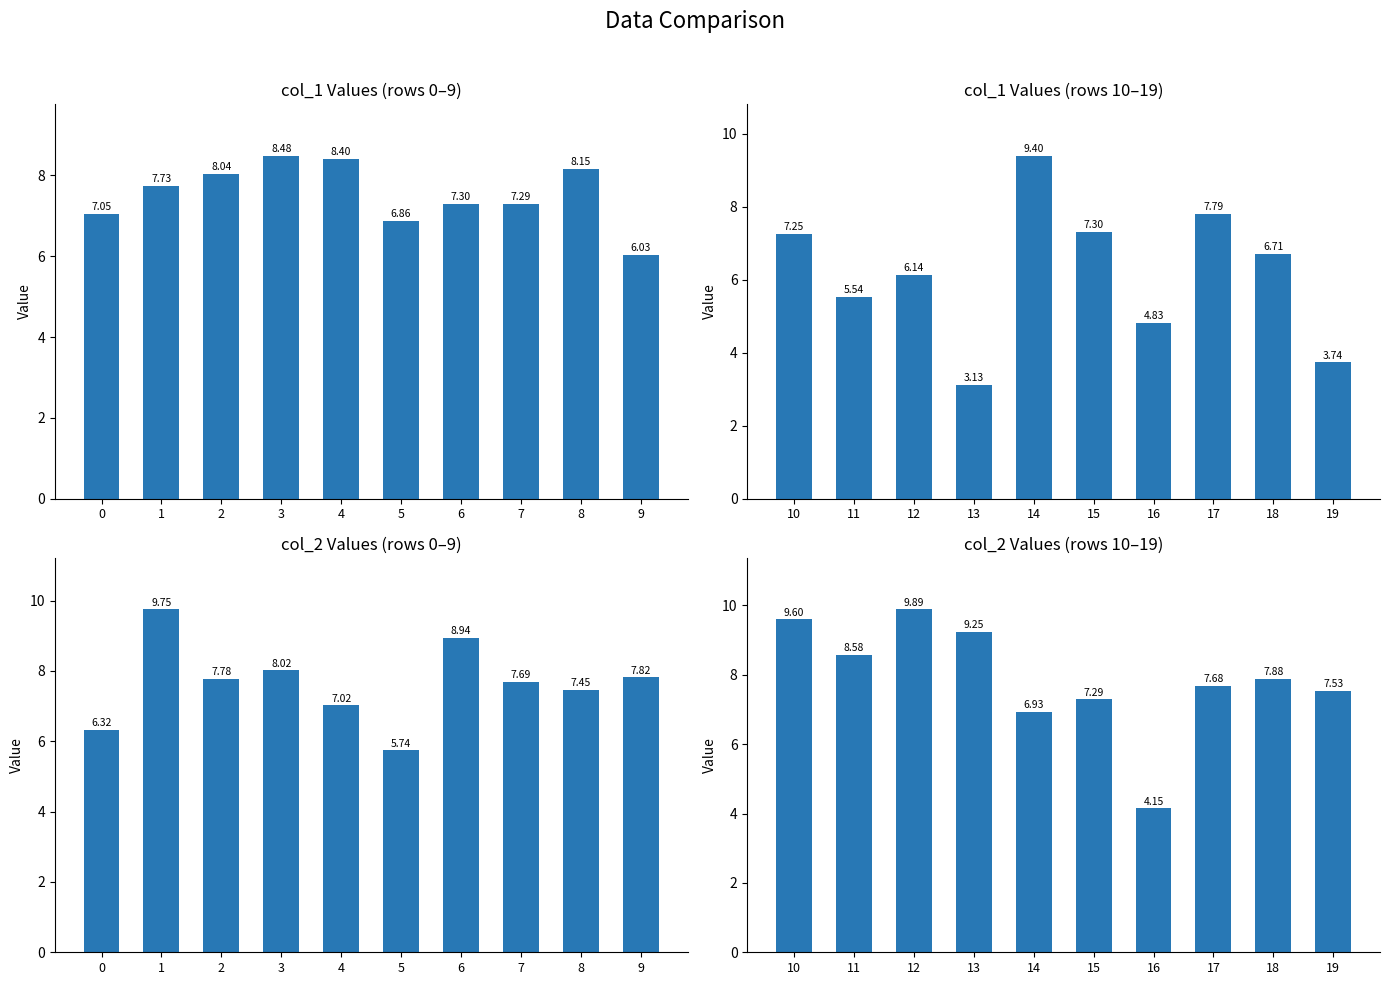

What is the average value of the col_2 Values (rows 10–19) series?

7.9